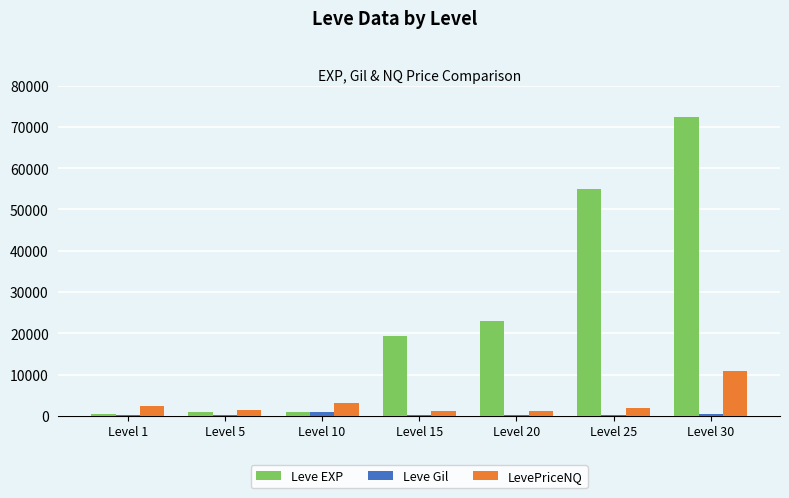

At which label is Leve EXP closest to 36485?

Level 20